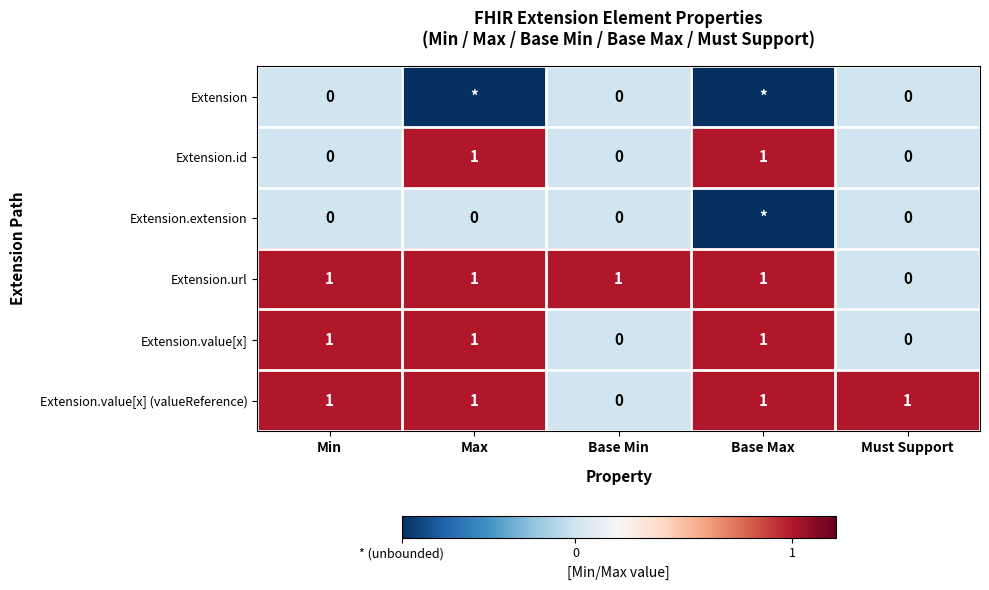

Which has a higher value, Base Min or Must Support?

Base Min